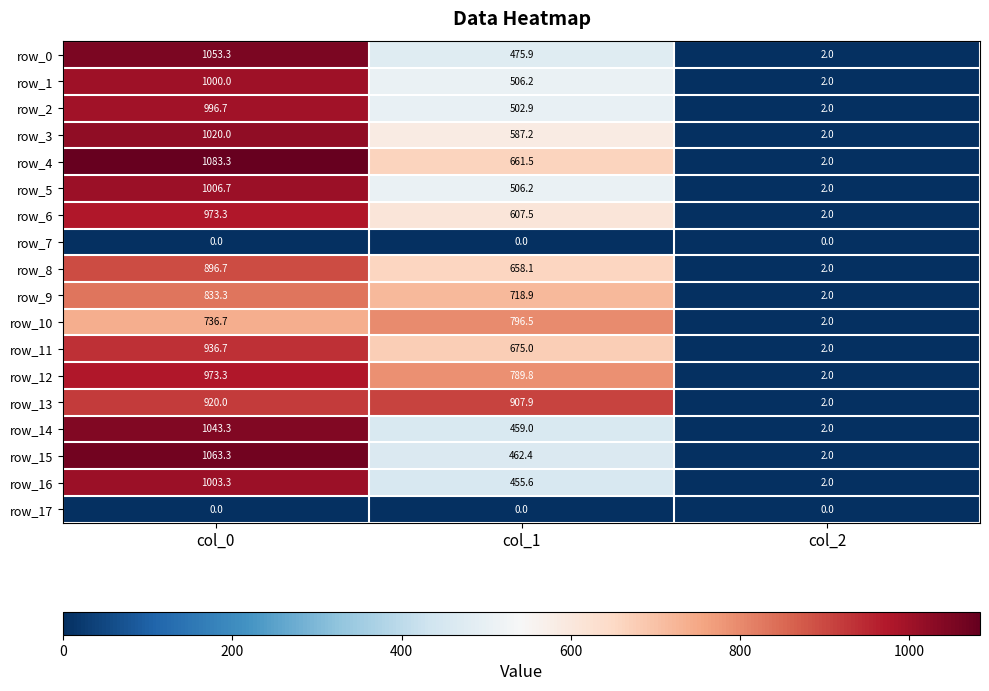

At which category is the sum across all series the highest?

col_0